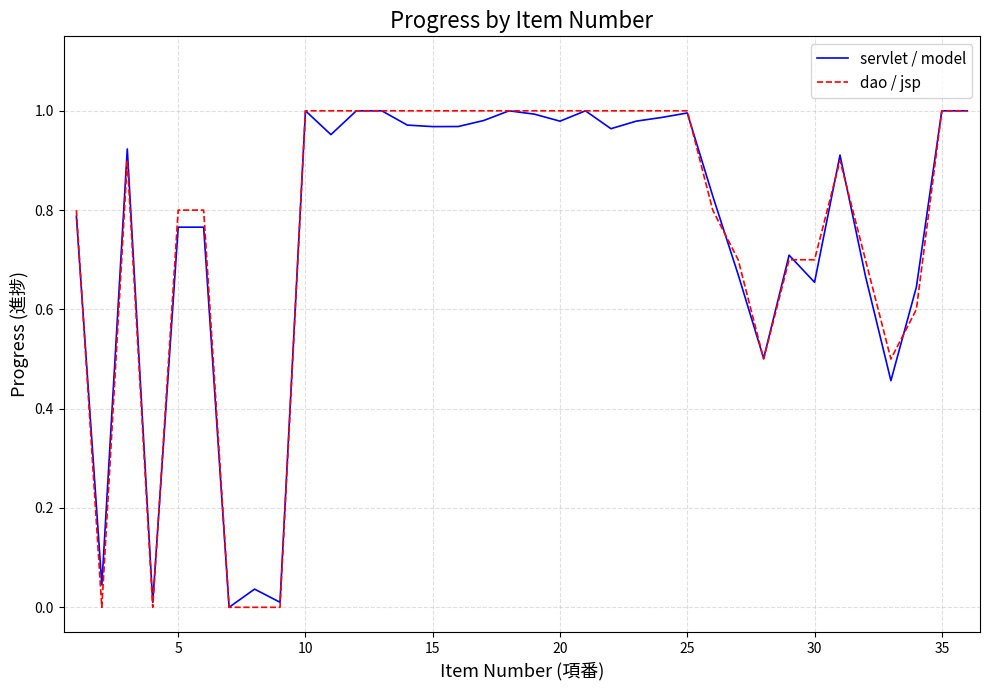

What is the total value across all series at 25?

2.0